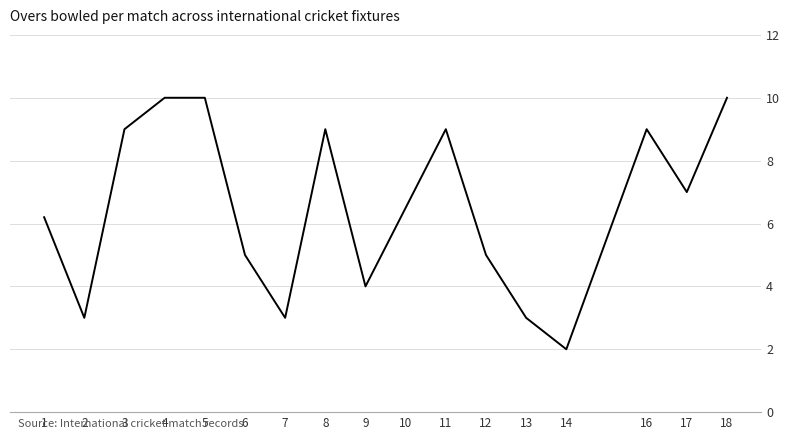

At which category does the chart reach its minimum across all series?

14